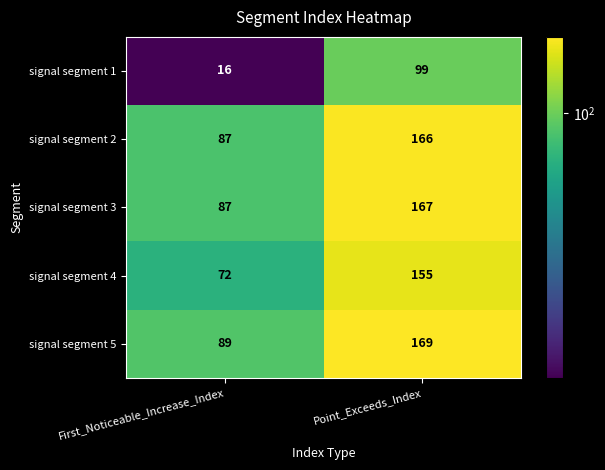

Reading left to right, extract all data points from this chart.

signal segment 1: First_Noticeable_Increase_Index=16	Point_Exceeds_Index=99
signal segment 2: First_Noticeable_Increase_Index=87	Point_Exceeds_Index=166
signal segment 3: First_Noticeable_Increase_Index=87	Point_Exceeds_Index=167
signal segment 4: First_Noticeable_Increase_Index=72	Point_Exceeds_Index=155
signal segment 5: First_Noticeable_Increase_Index=89	Point_Exceeds_Index=169